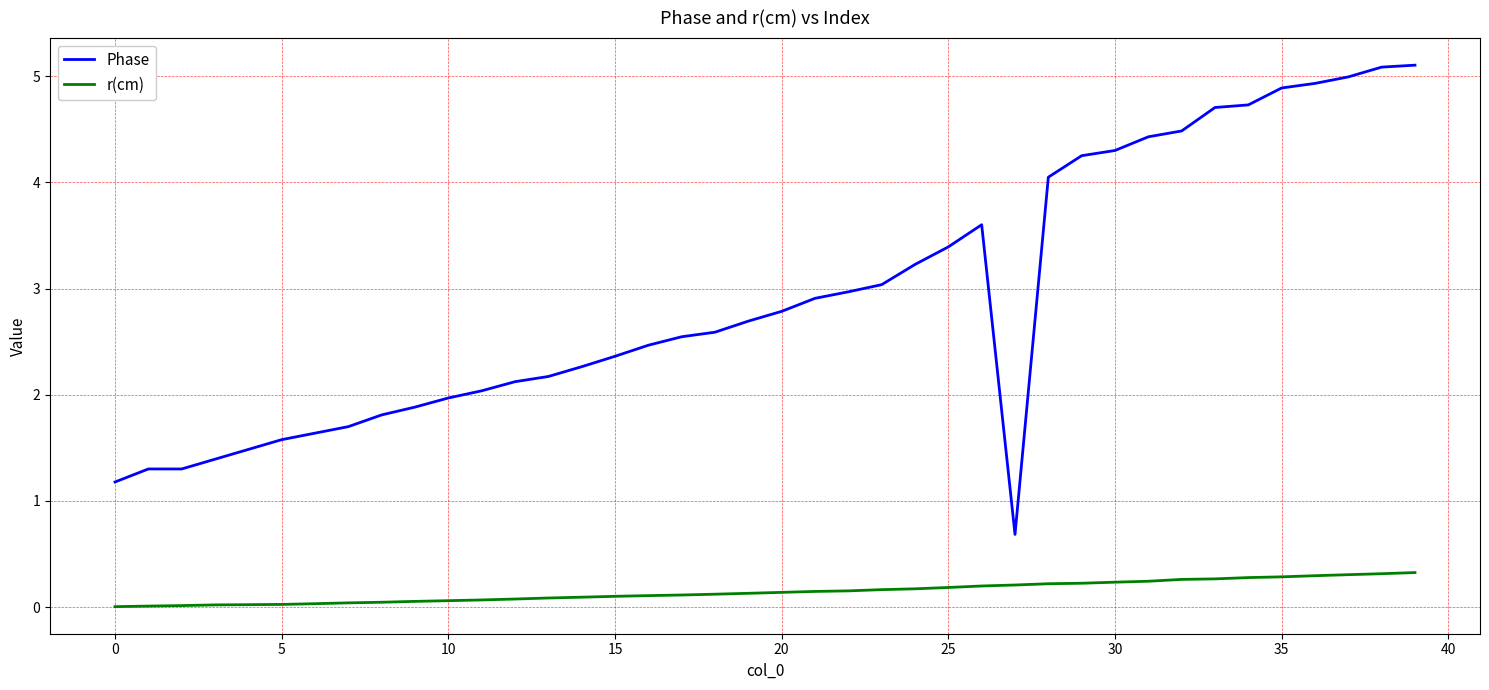

Rank the series by their average value, from lowest to highest.

r(cm), Phase